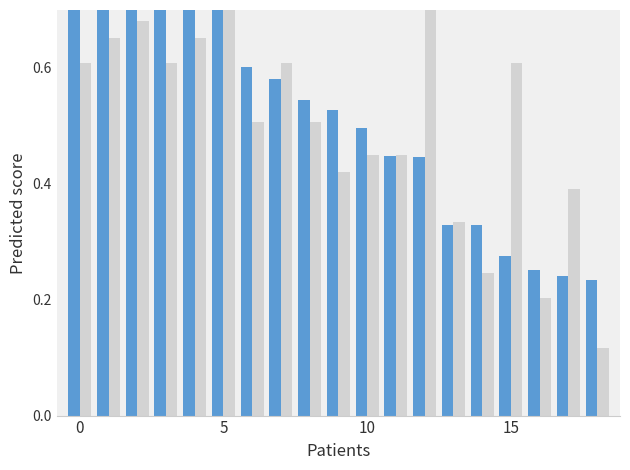

What is the average value of the Points series?

0.5